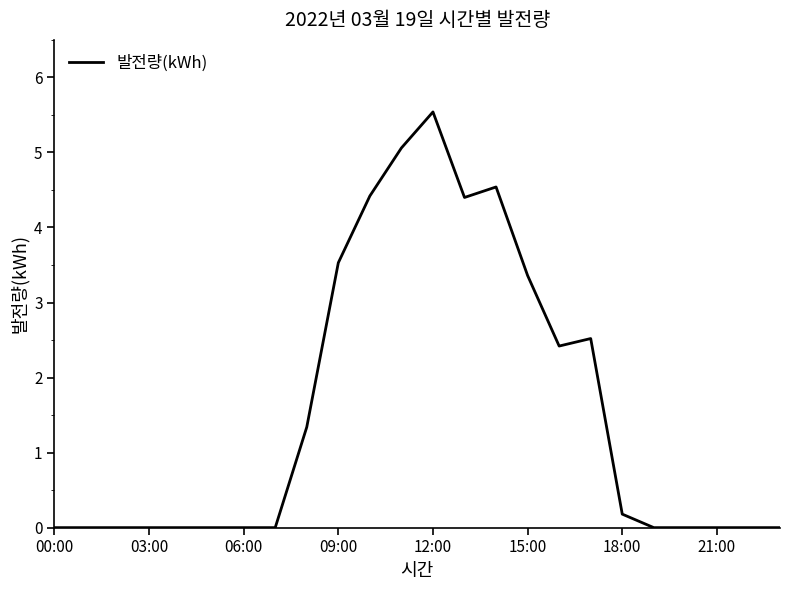

Count the number of categories in the chart.

24